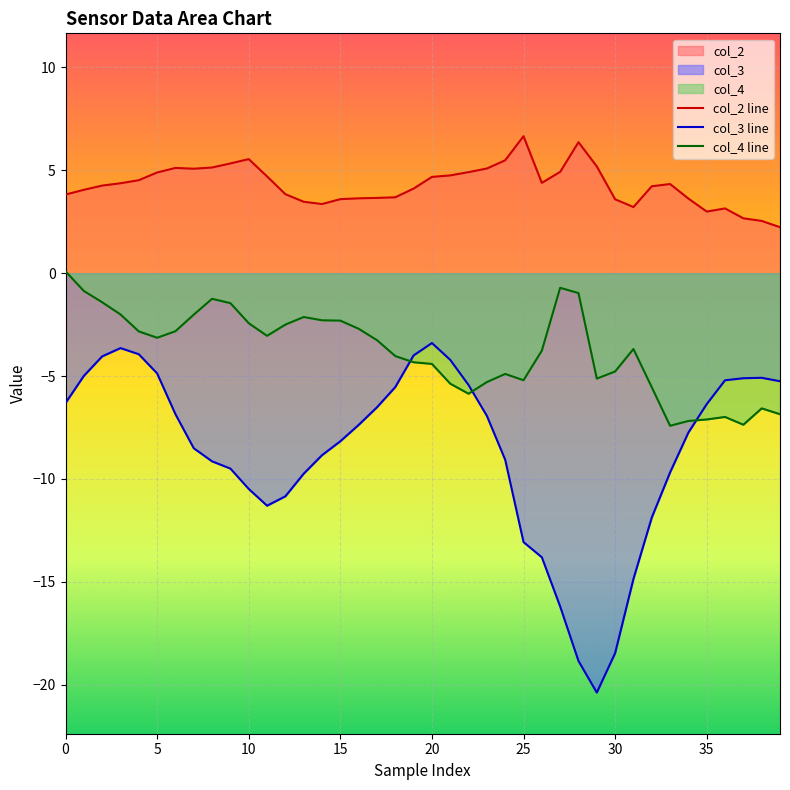

True or false: col_2 line and col_4 line cross at least once.

False